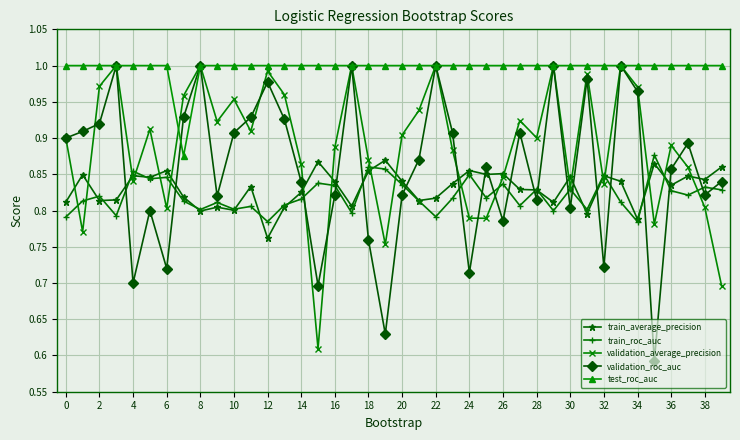

Does the chart display data point markers on the line(s)?

Yes